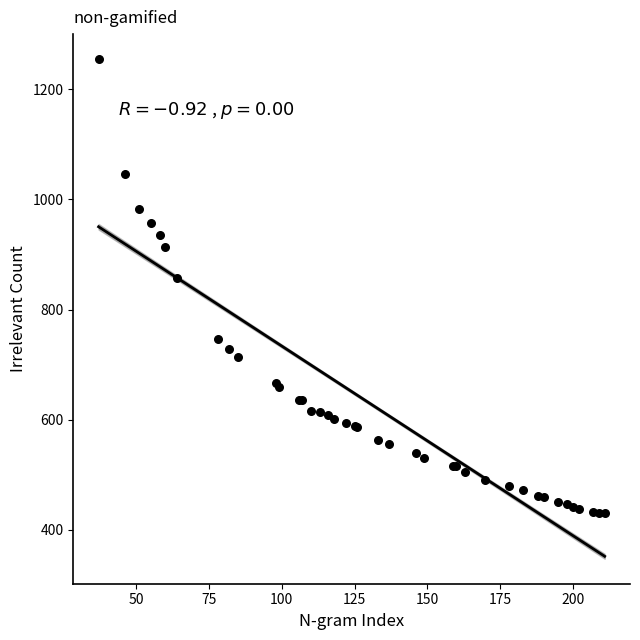

What Y value in the scatter plot is closest to 842?

858